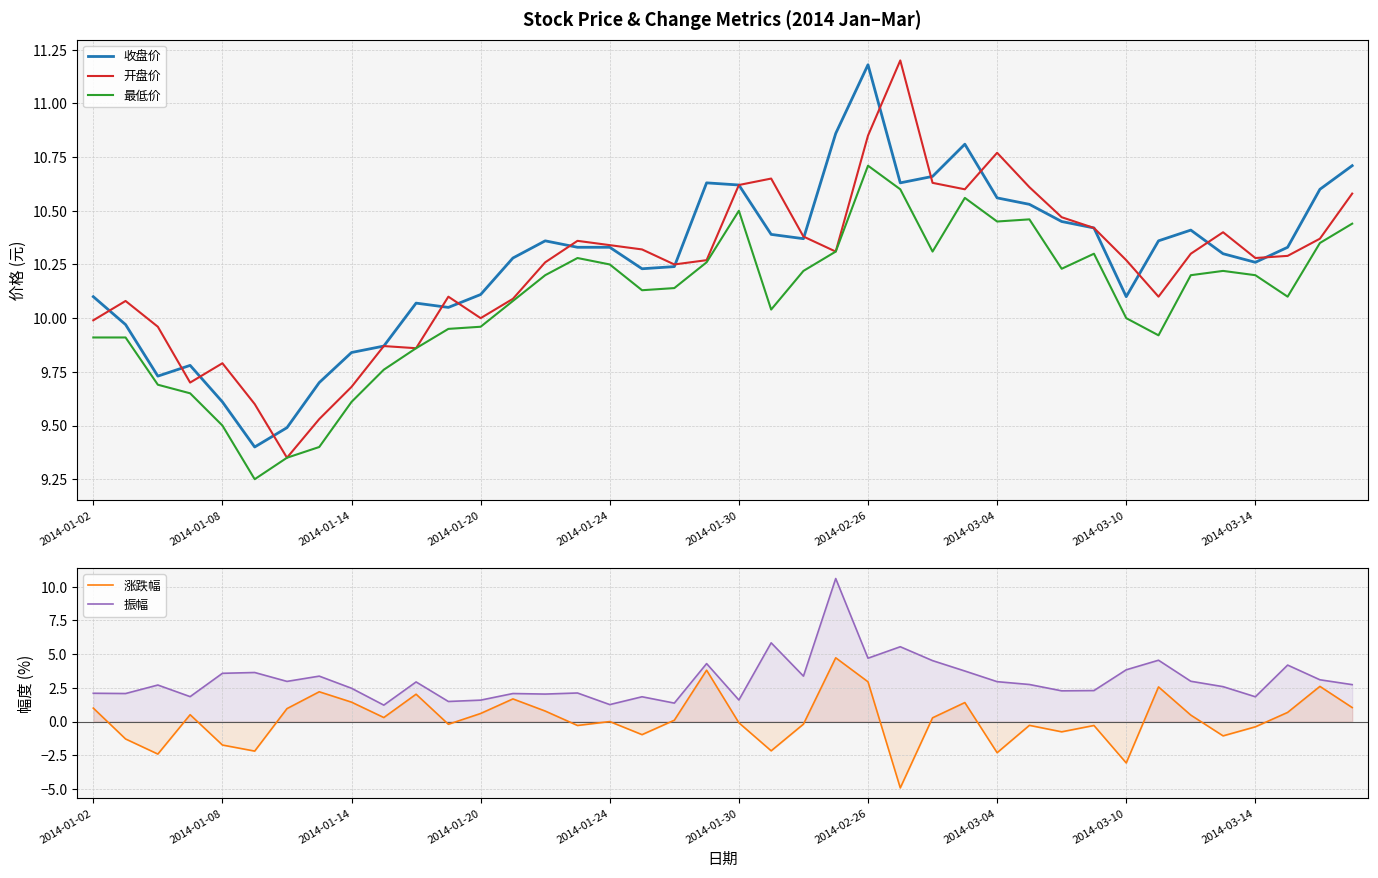

List the series in order of their peak value, highest first.

开盘价, 收盘价, 最低价, 振幅, 涨跌幅